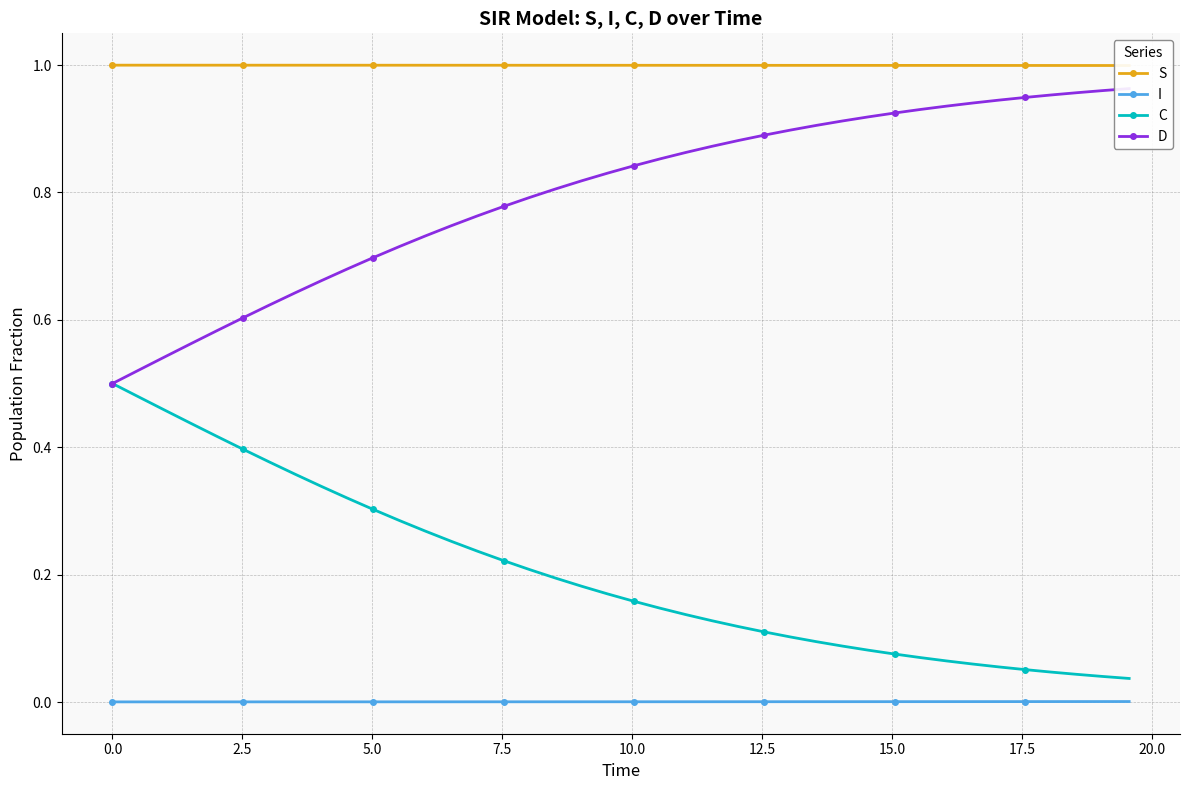

True or false: I and C cross at least once.

False